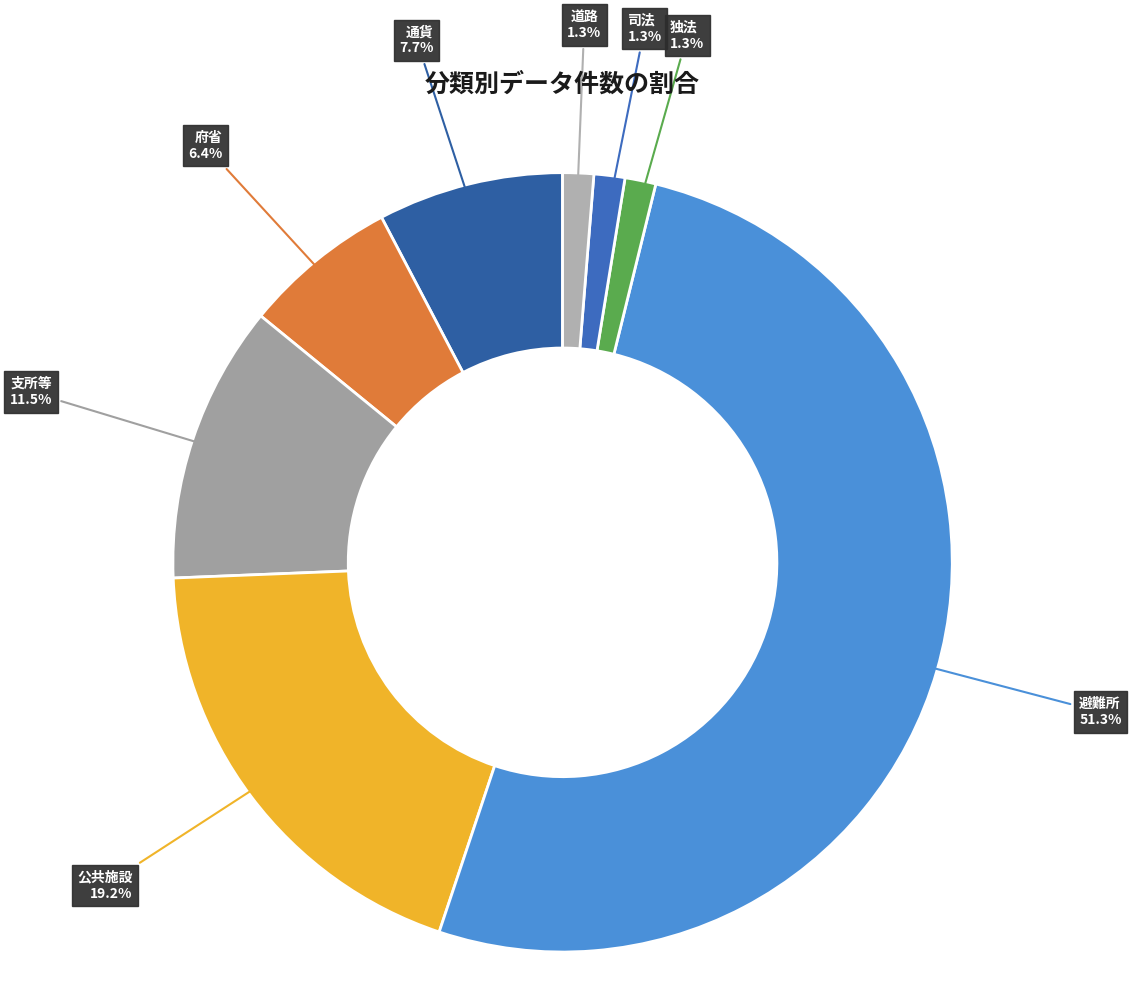

To the nearest percent, what is the combined percentage of 独法 and 避難所?

53%